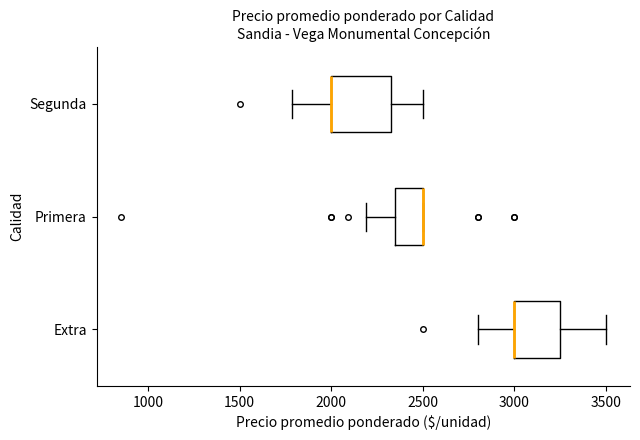

Comparing the boxes themselves (not the whiskers), which one is the widest?

Segunda